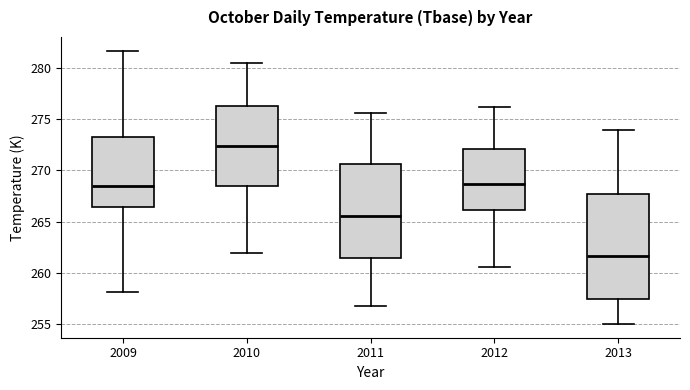

Where does the lower whisker of the box at x = 2011 end on the y-axis? The values are not printed on the chart, so give them approximately, as read against the axis.

256.5